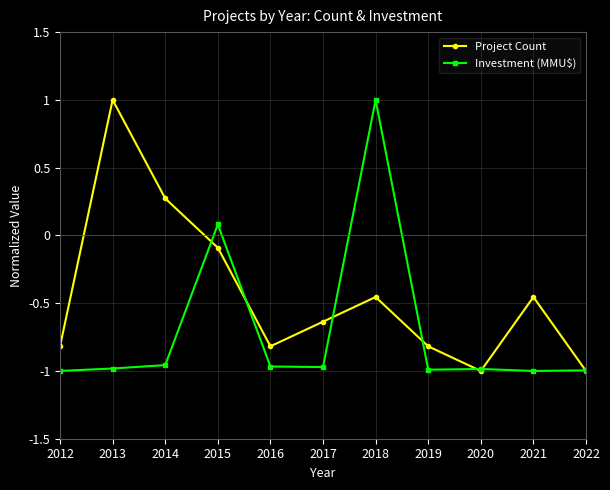

Where is Project Count nearest to the value 0?

2015